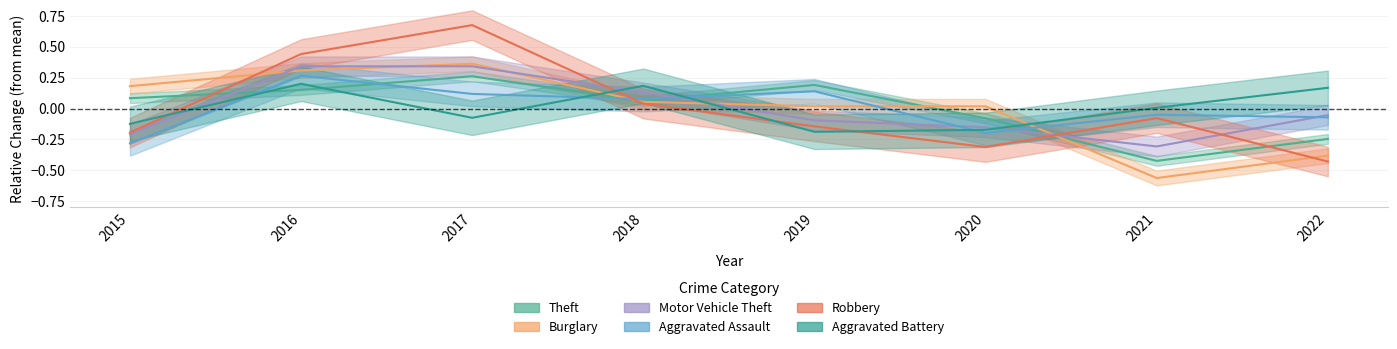

What is the minimum value for Aggravated Battery?

-0.2